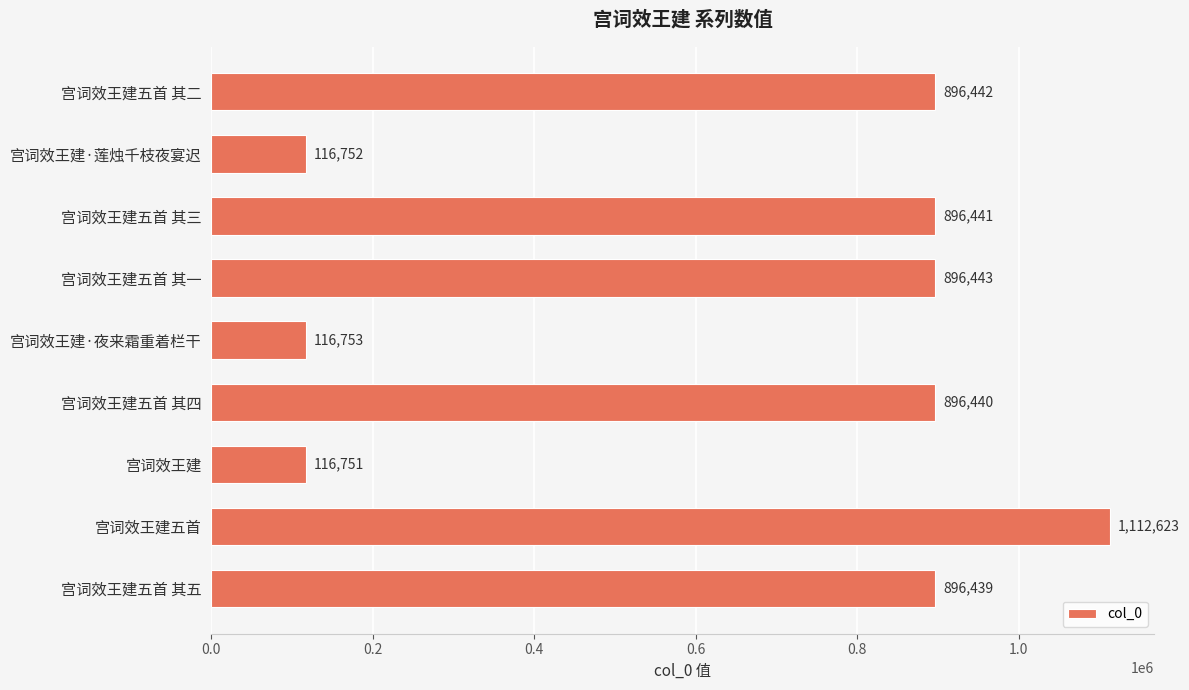

What is the difference between the values at 宫词效王建五首 其一 and 宫词效王建五首 其五?

4